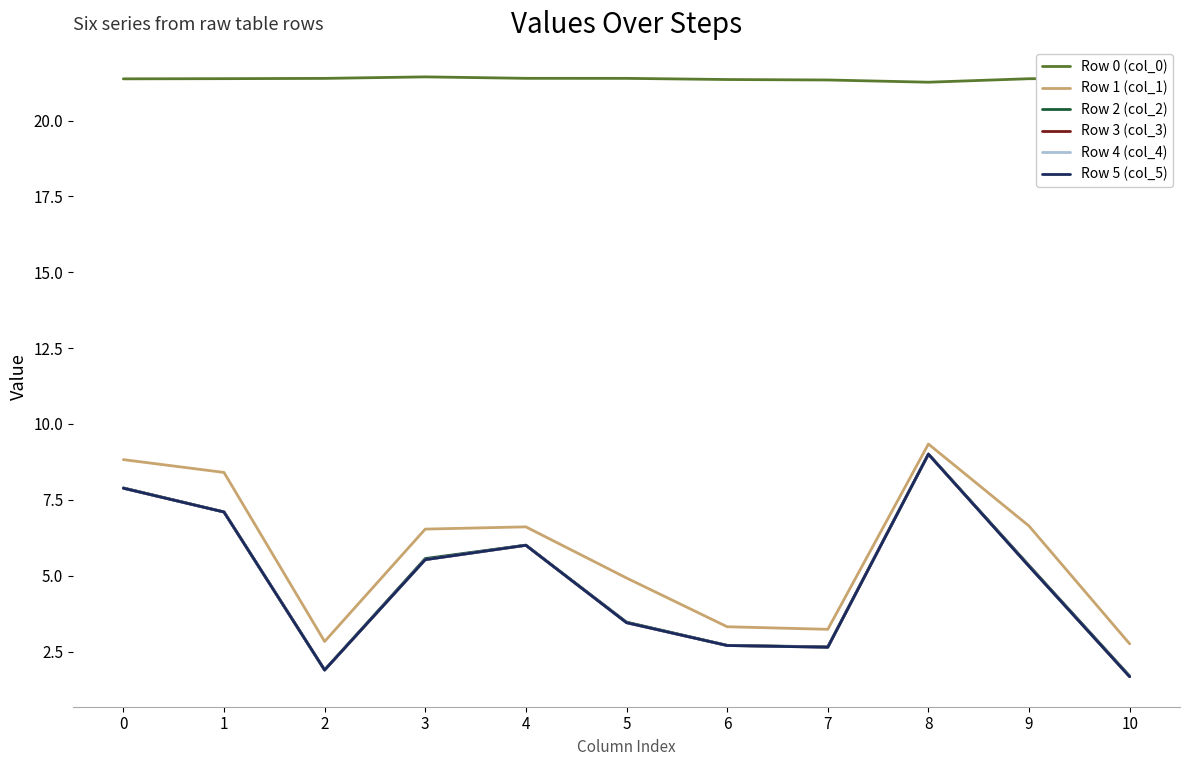

What is the maximum value shown in the chart?

21.4